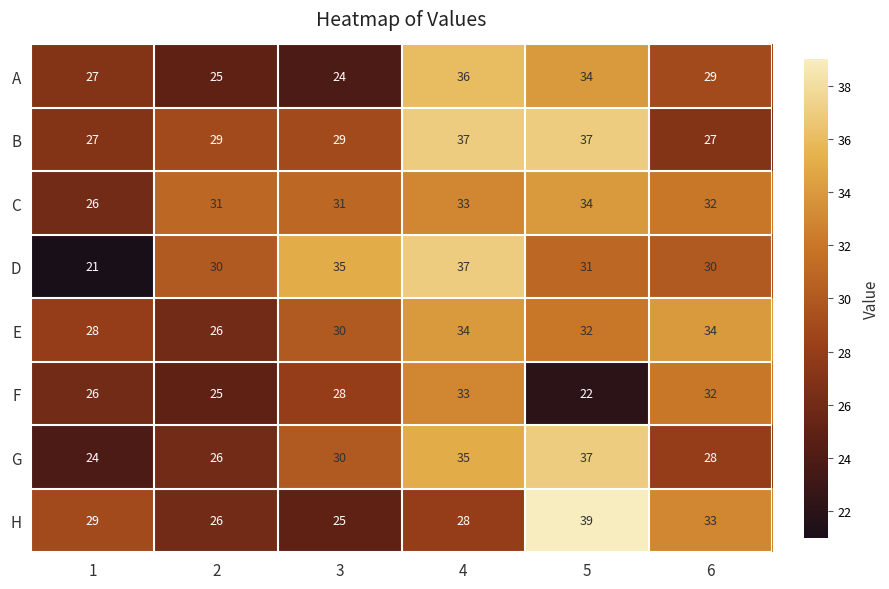

The value of A at 4 is 17. True or false?

False